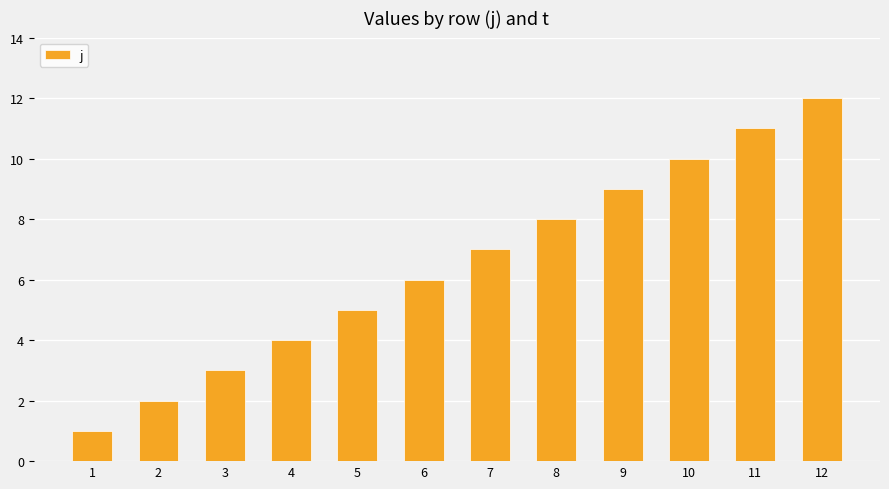

What is the minimum value shown in the chart?

1